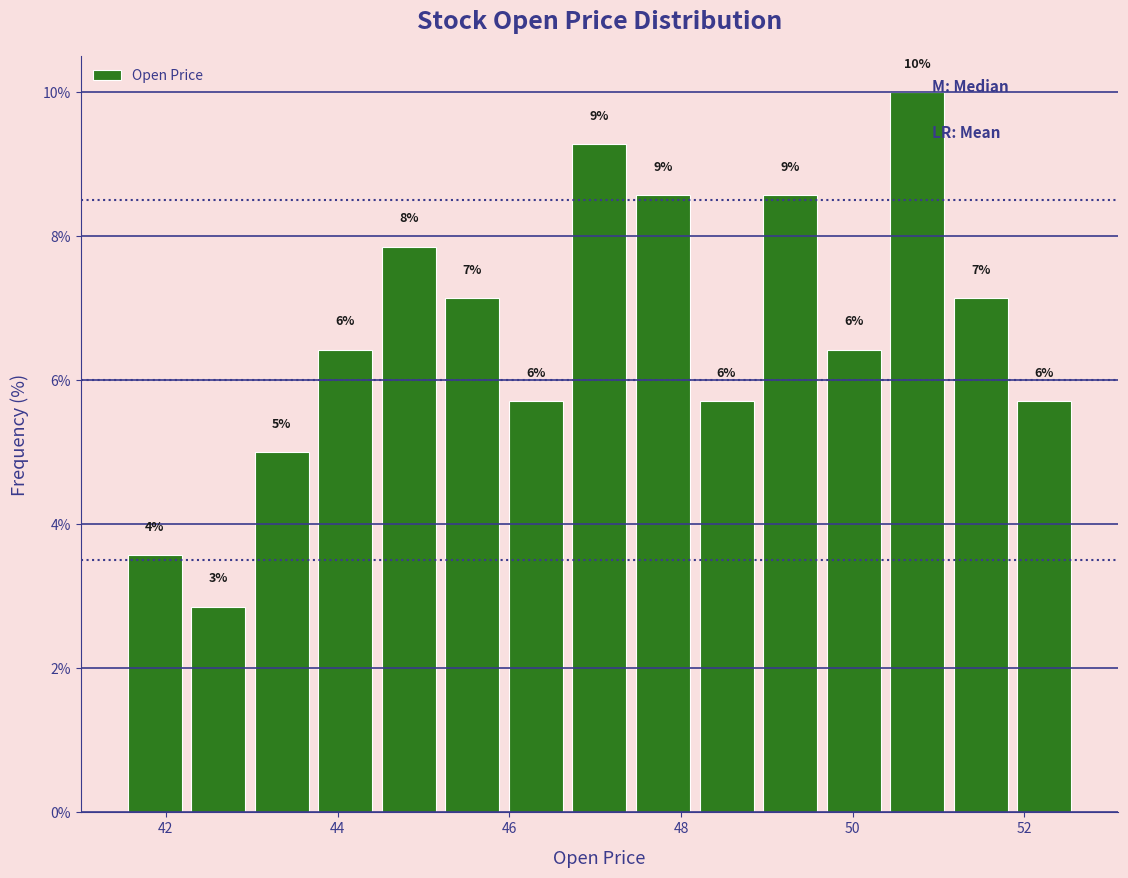

Read against the x-axis, roughly where is the centre of the tallest bar?

50.8